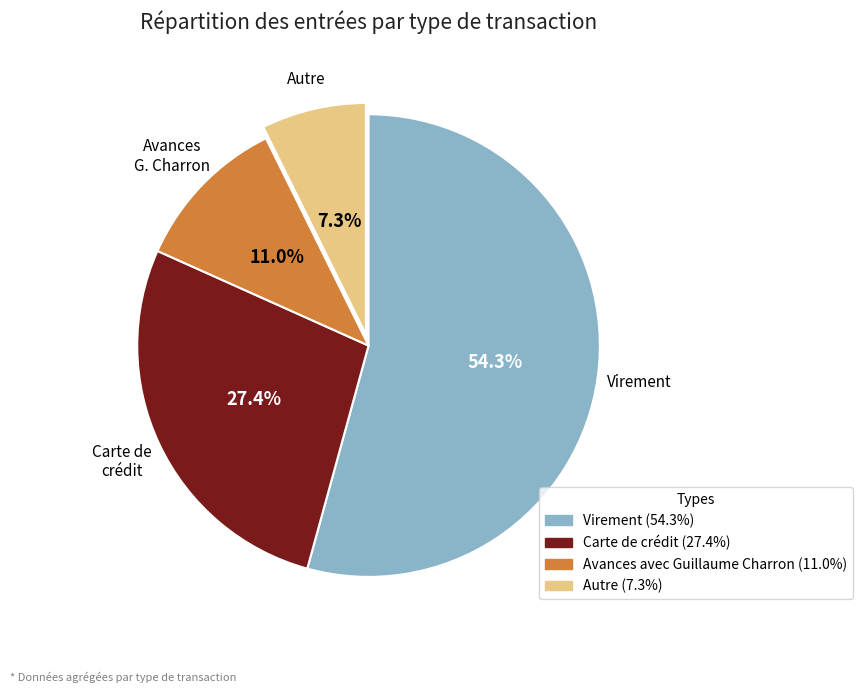

Is there any slice that represents more than half of the pie?

Yes